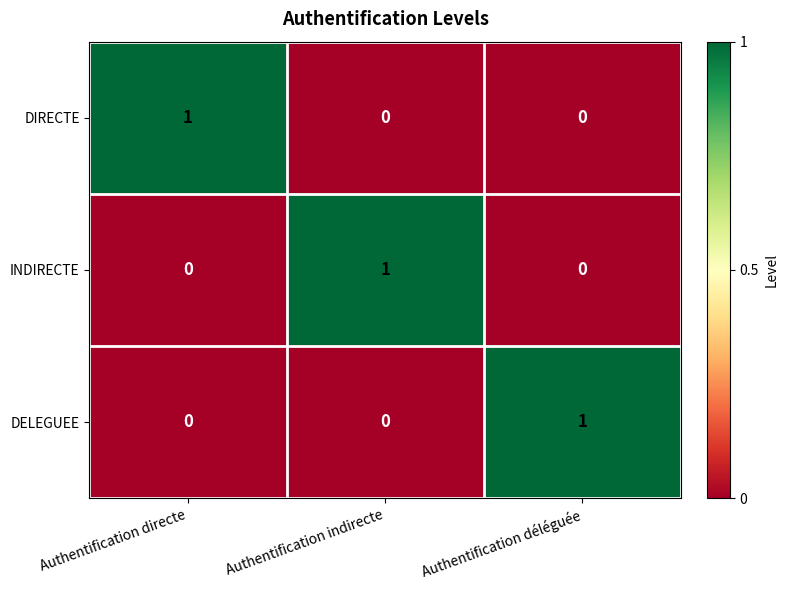

True or false: DIRECTE has a value of 0 at Authentification indirecte.

True